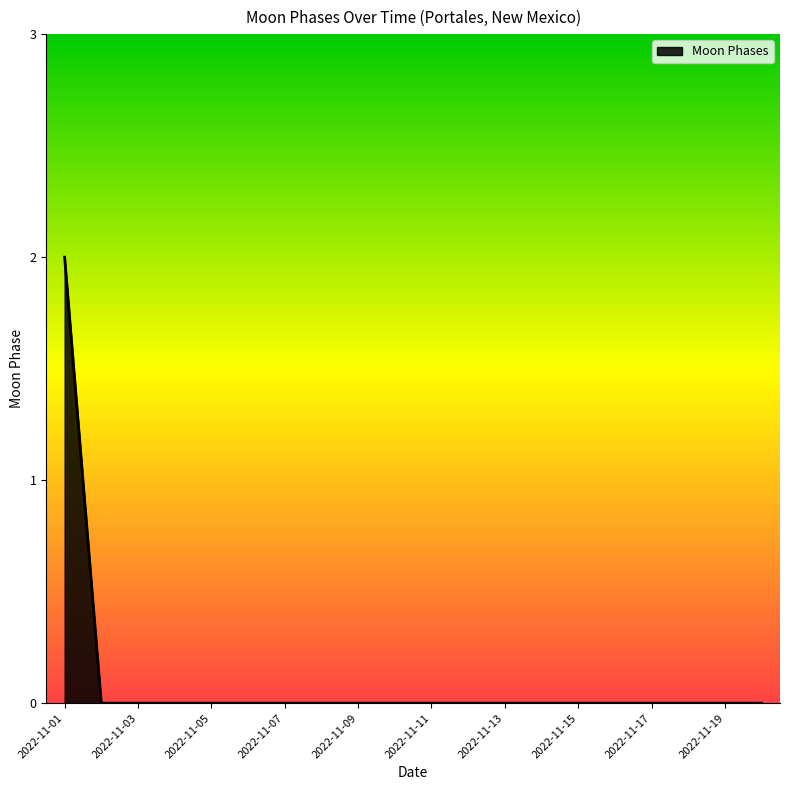

How many lines are shown in the chart?

1